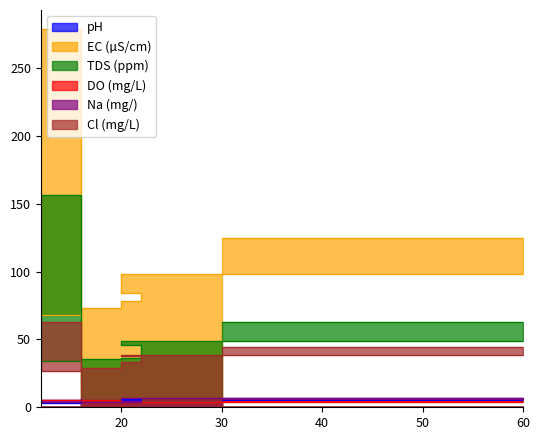

True or false: Na (mg/) has a value of 1.1 at 12.

False